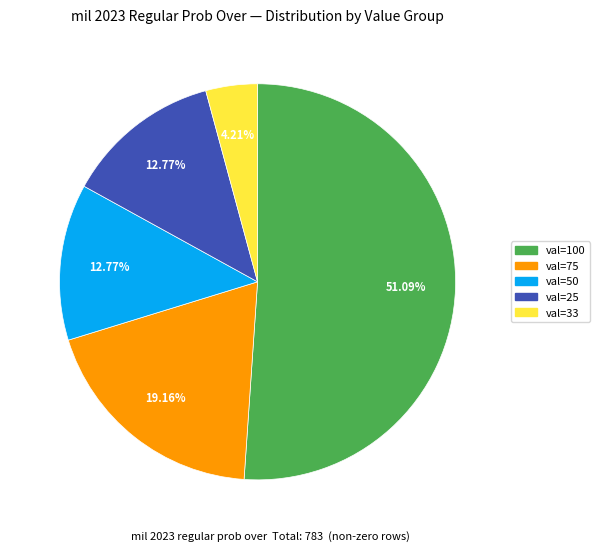

How many segments does this pie chart have?

5